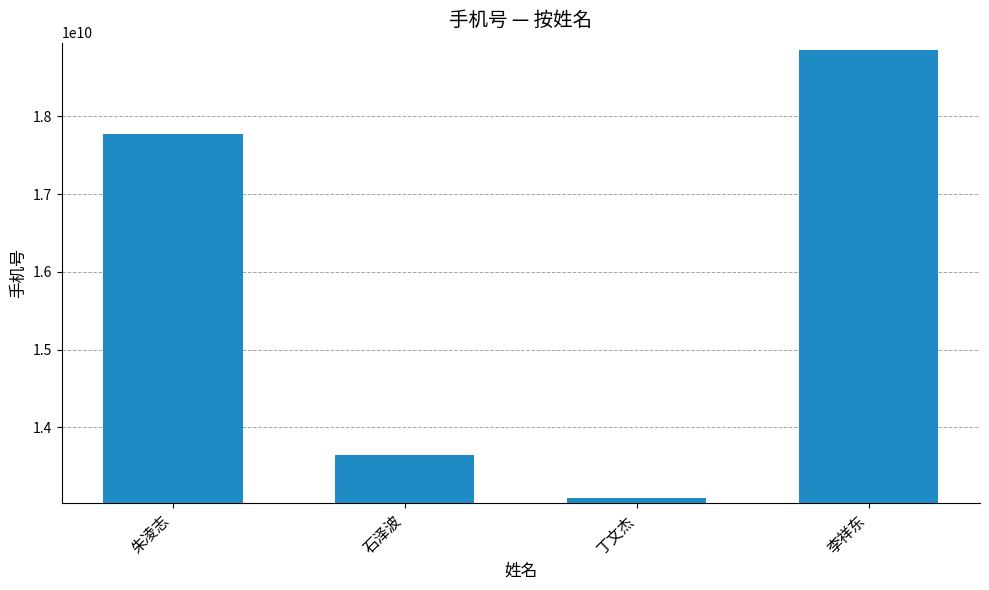

Does the chart contain any negative values?

No